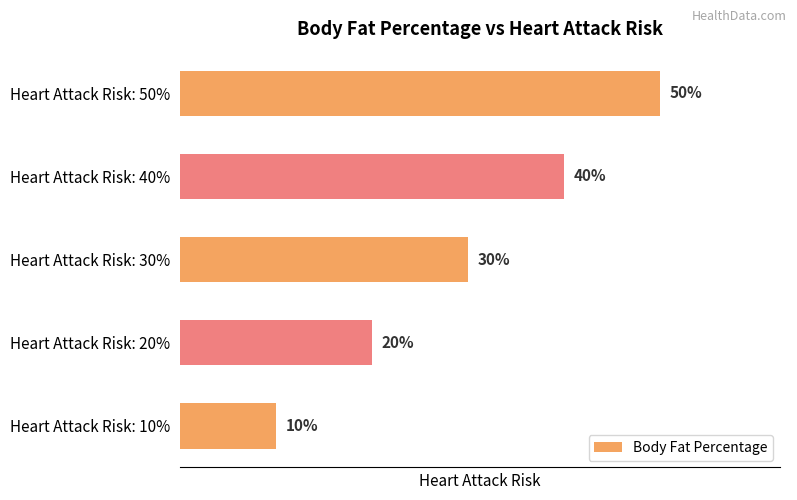

Which has a higher value, Heart Attack Risk: 40% or Heart Attack Risk: 20%?

Heart Attack Risk: 40%